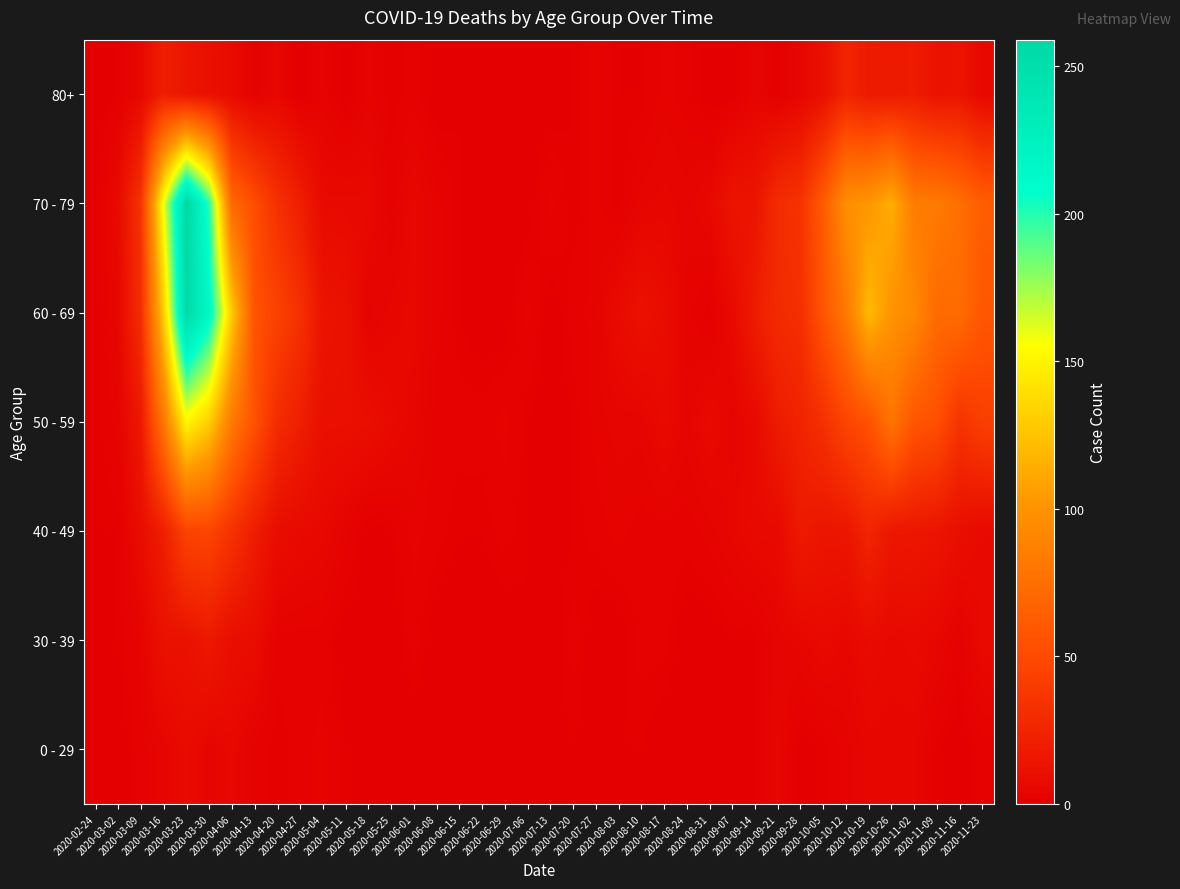

How many series are shown in this chart?

7